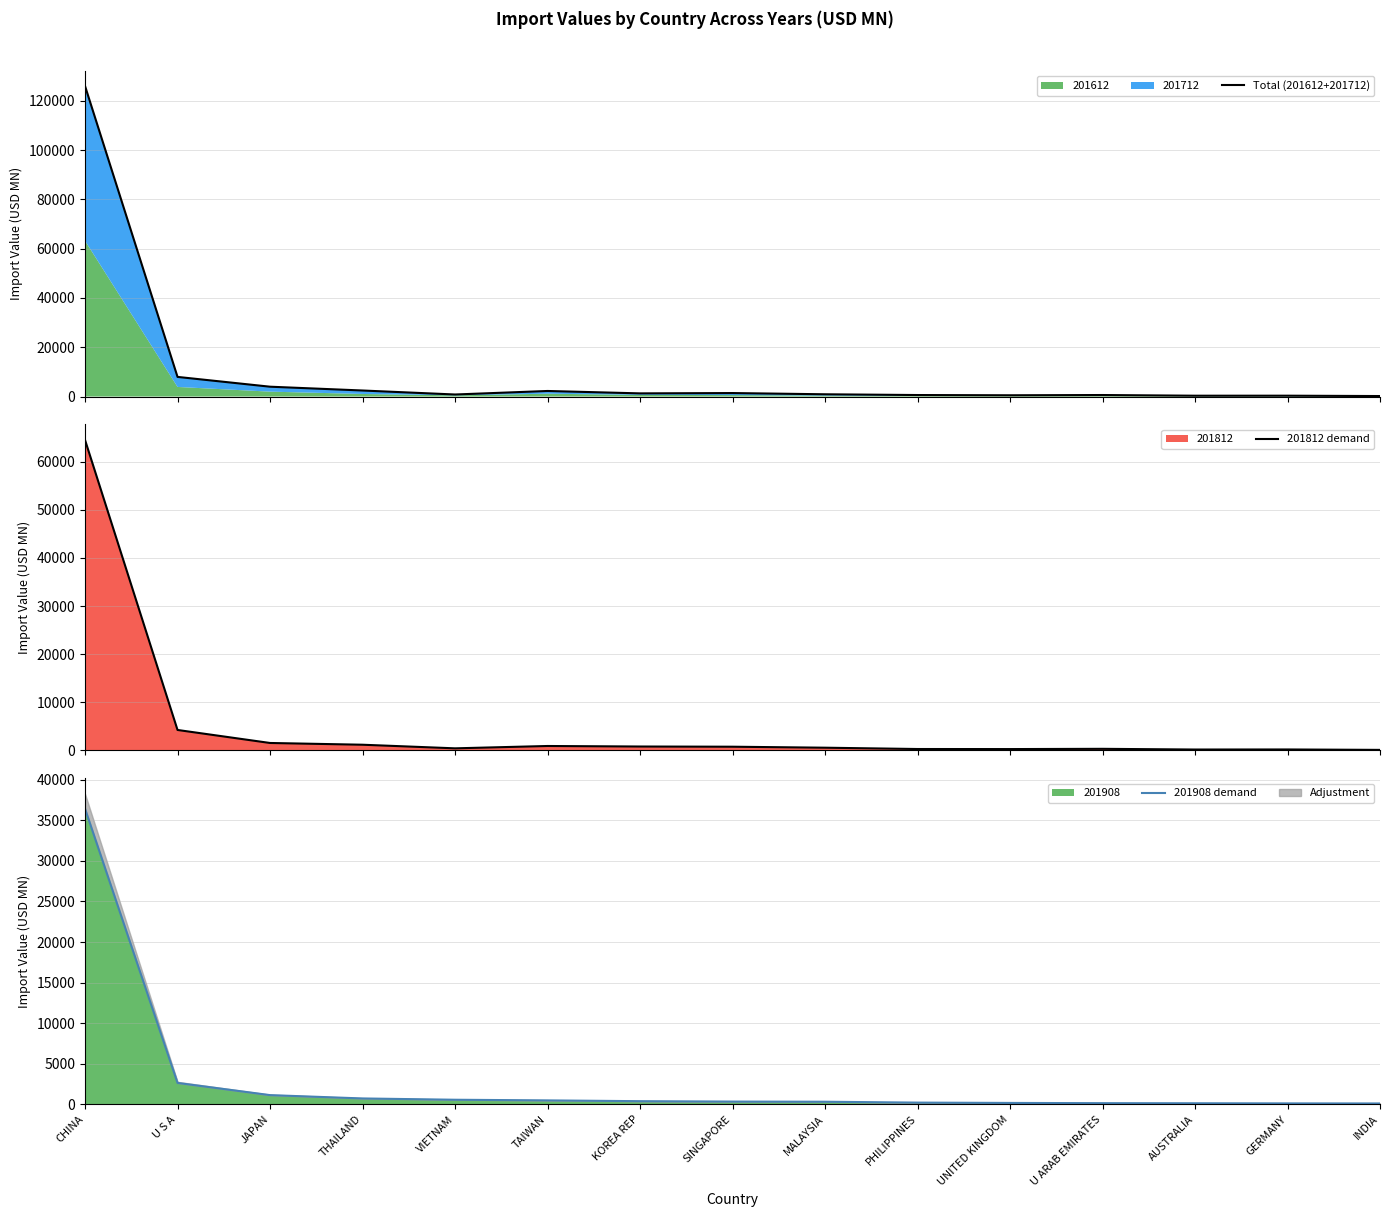

Is it true that 201908 equals 59898.7 at CHINA?

False